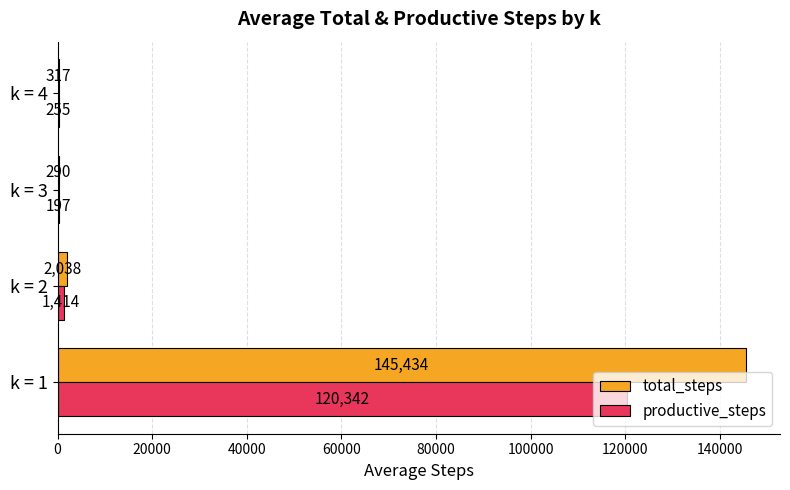

The value of total_steps at k = 1 is 145433.9. True or false?

True